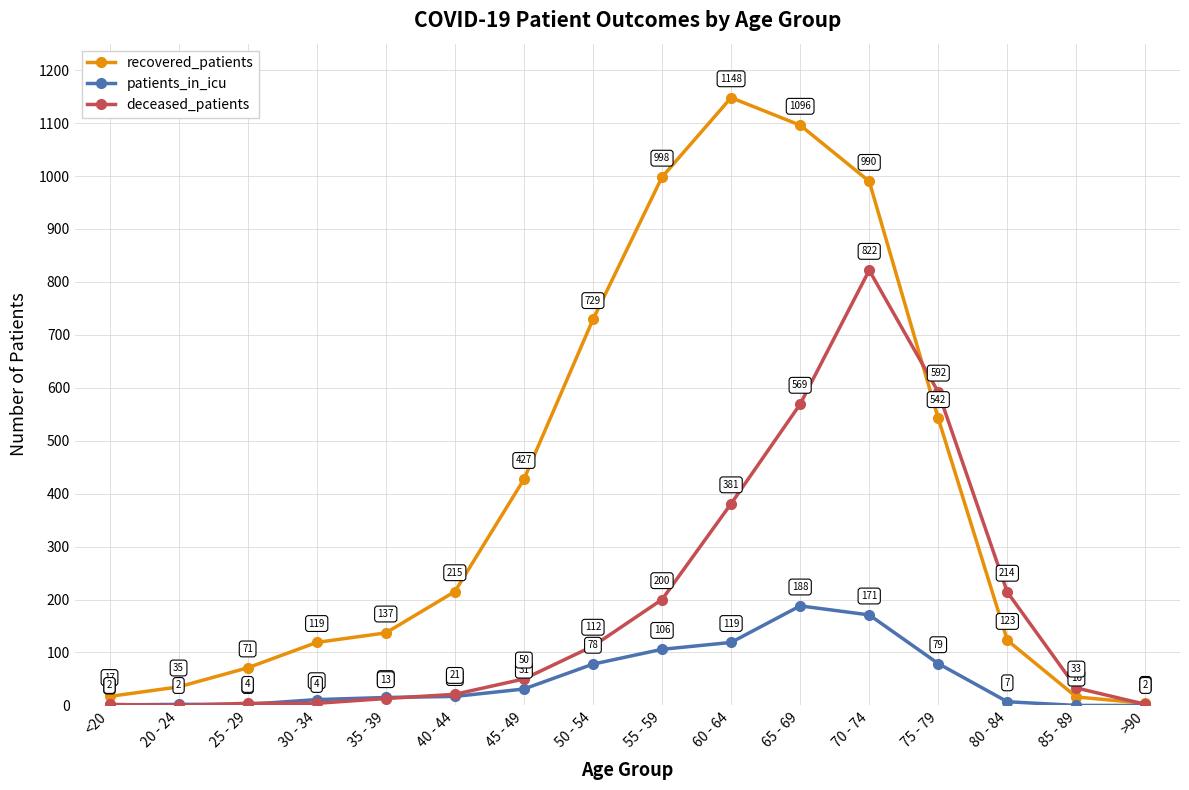

At which category does deceased_patients reach its first local valley?

20 - 24